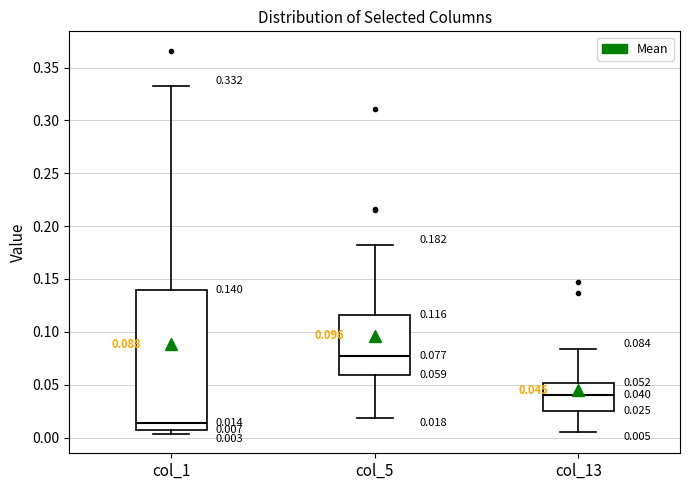

Comparing the boxes themselves (not the whiskers), which one is the tallest?

col_1